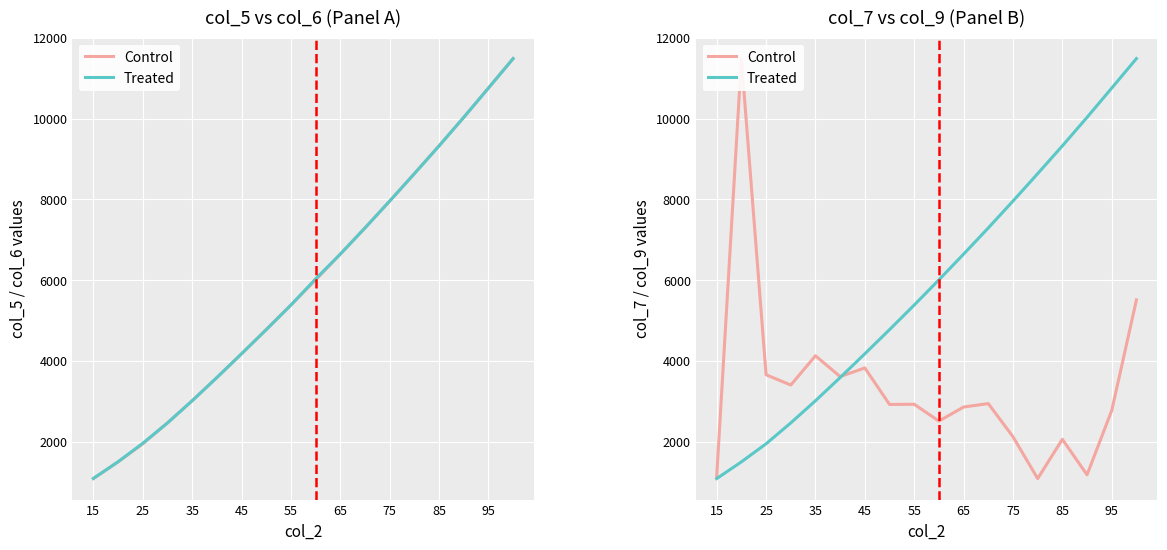

Rank the series by their maximum value, from lowest to highest.

Control, Treated